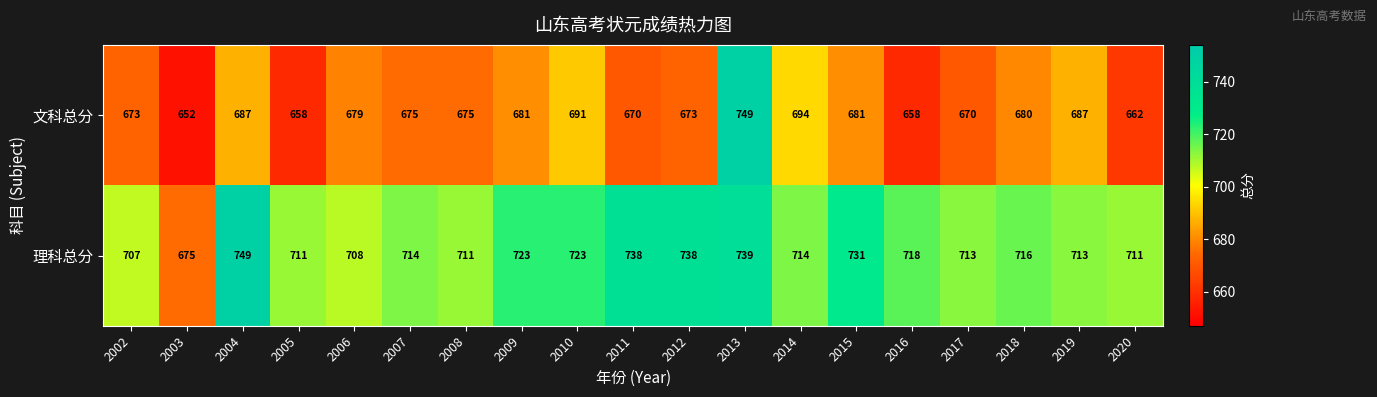

List the series in order of their overall mean, lowest first.

文科总分, 理科总分